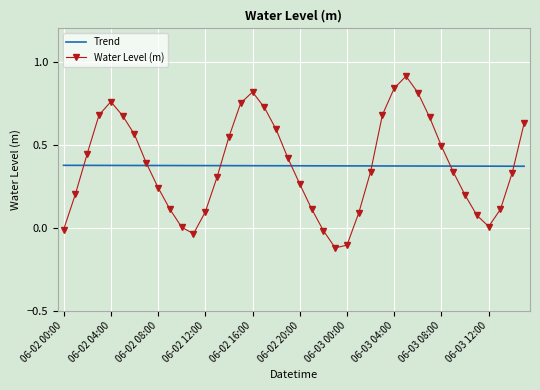

True or false: Water Level (m) has more than 0 points higher than both neighbors.

True